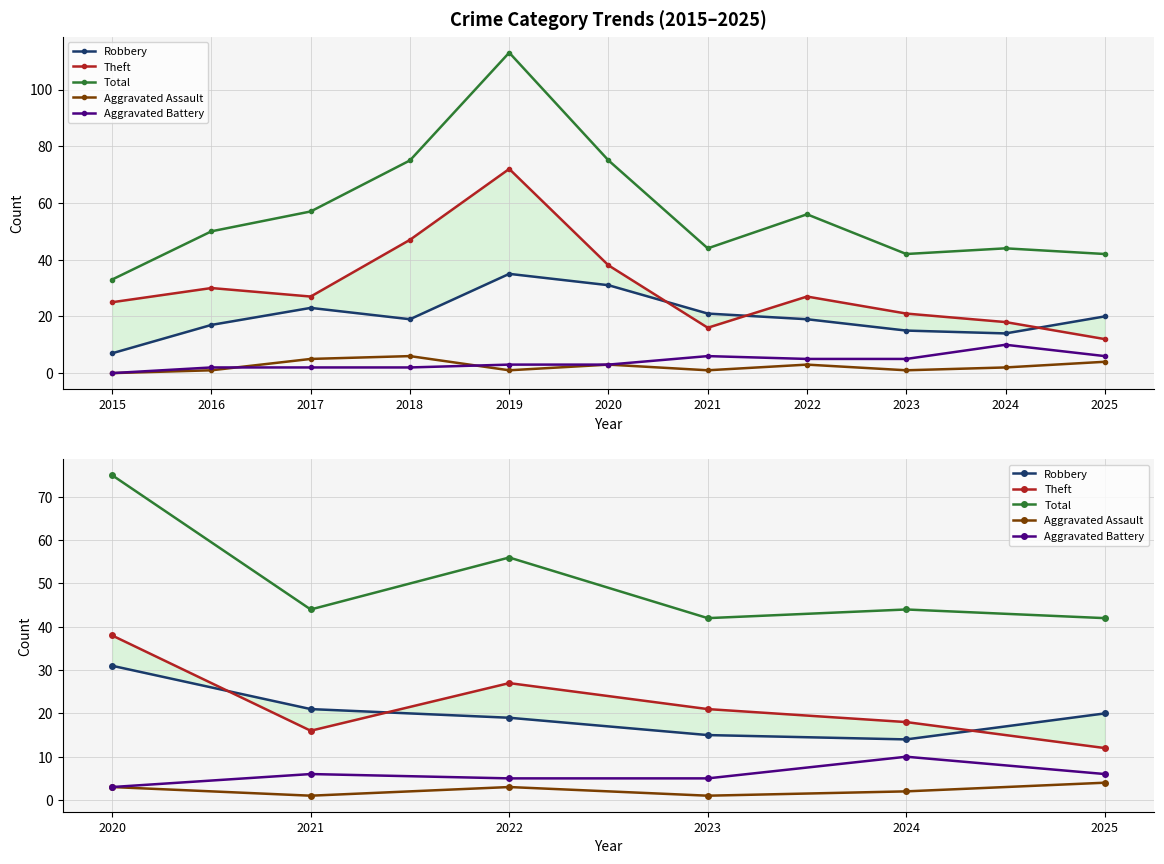

What is the difference between the maximum and minimum values in the Robbery series?

17